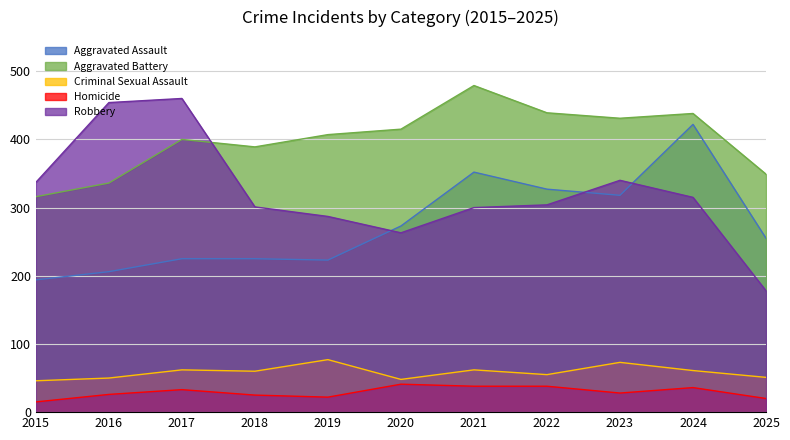

How many series are shown in this chart?

5